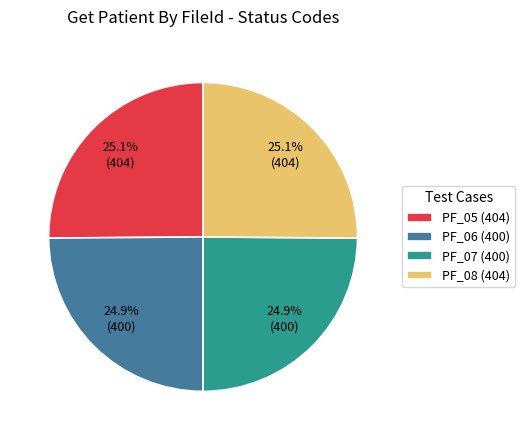

True or false: PF_05 accounts for 33% of the total.

False